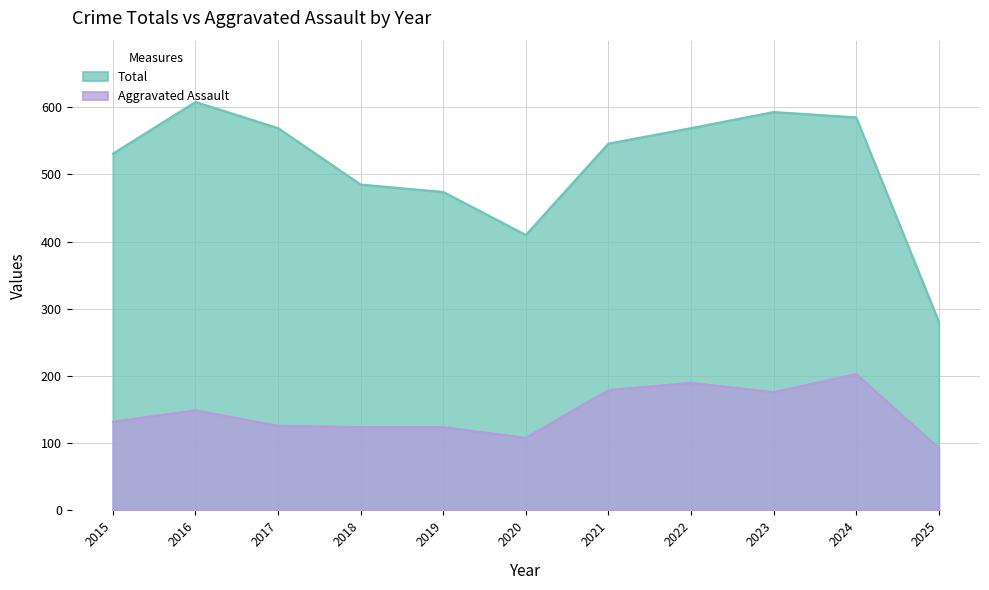

Does the chart display data point markers on the line(s)?

No